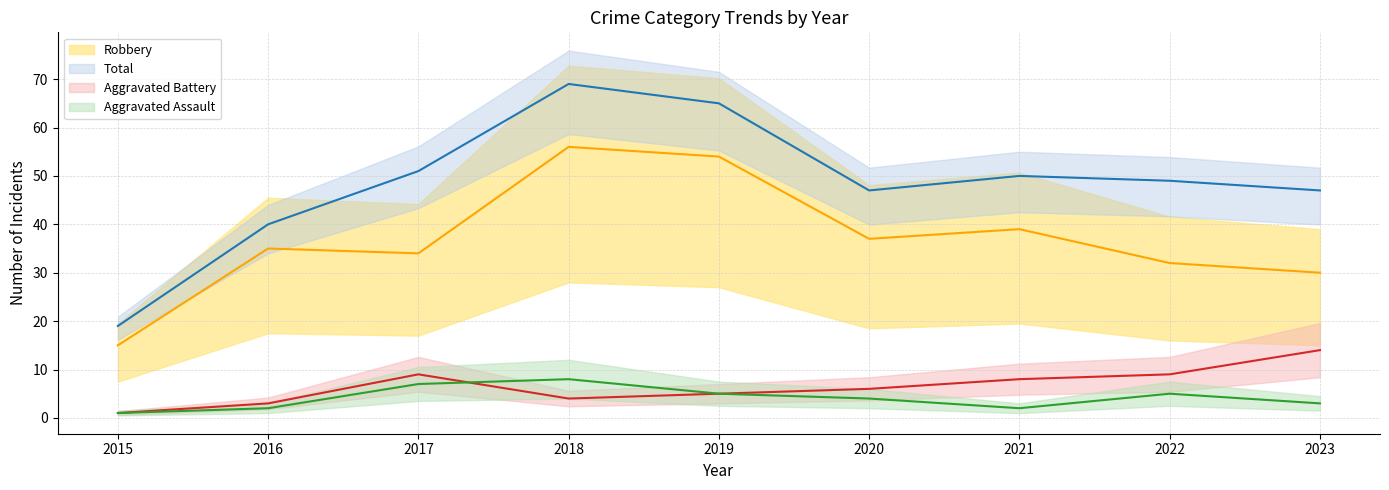

Is this an area chart (filled region under the line)?

No